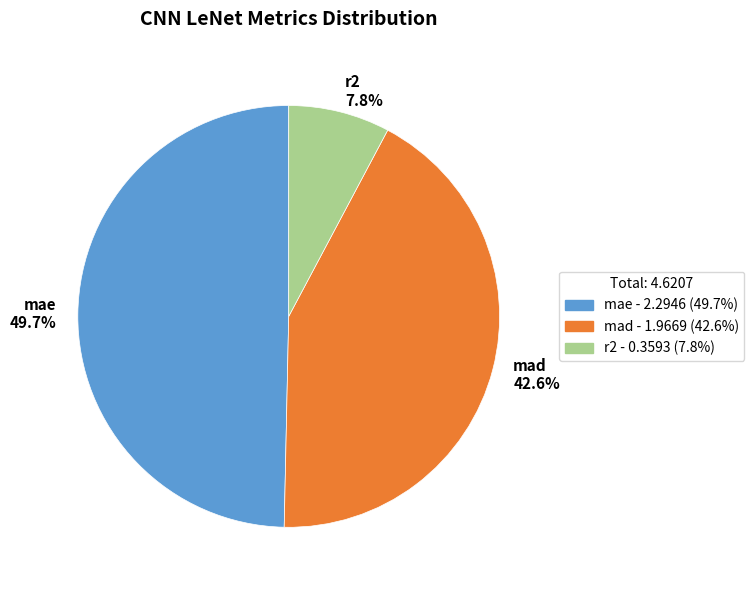

What is the smallest slice in the pie chart?

r2